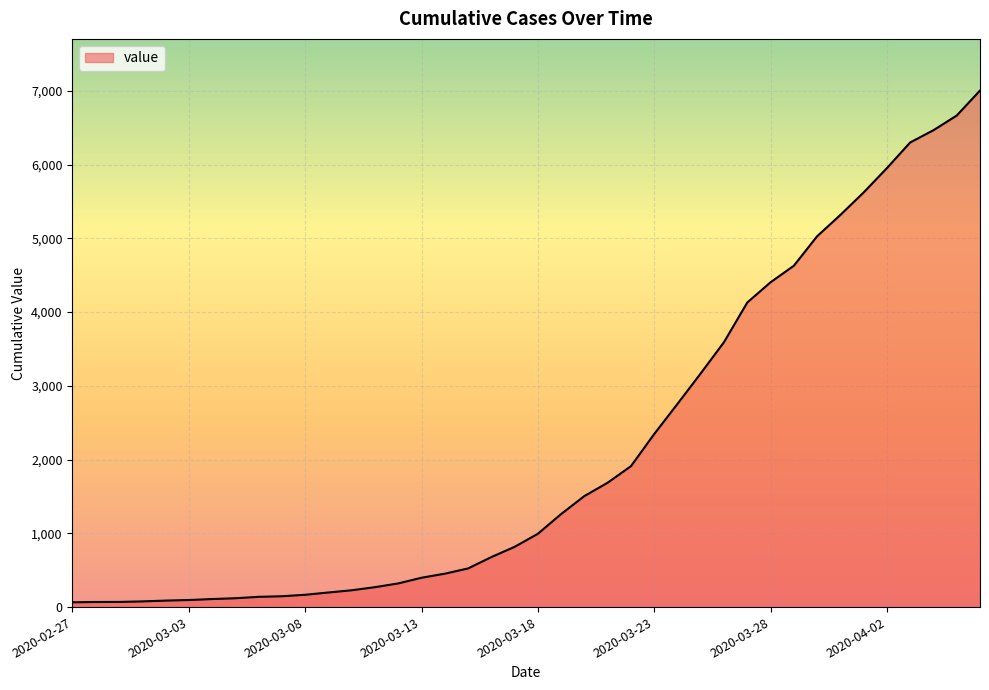

What is the value of the 40th point from the left?

7005